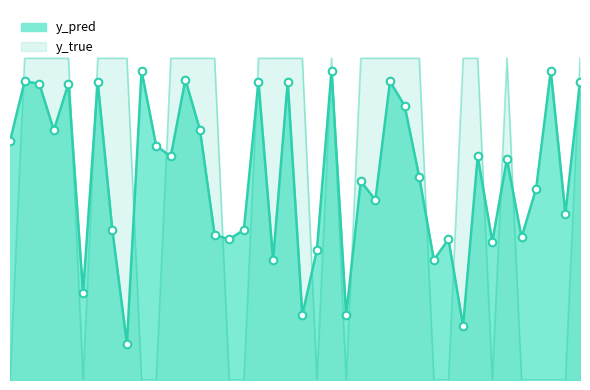

Is the value of y_true at 33 greater than the value of y_pred at 3?

Yes